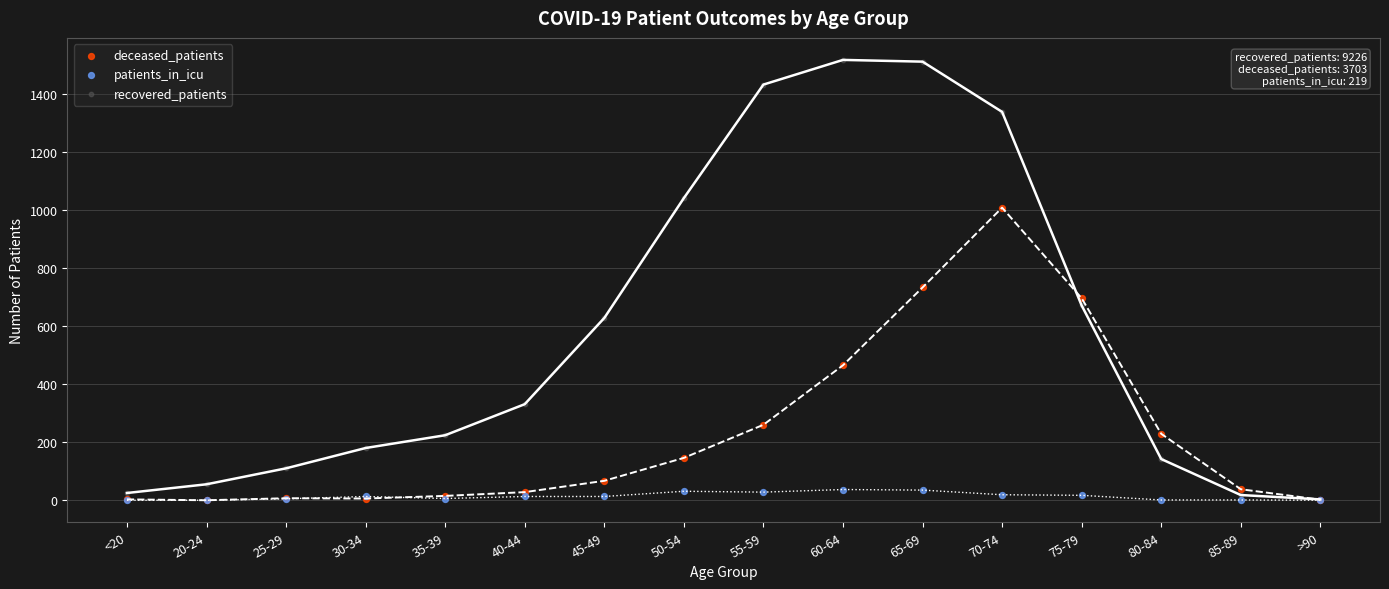

What are all the series names shown in the legend?

deceased_patients, patients_in_icu, recovered_patients